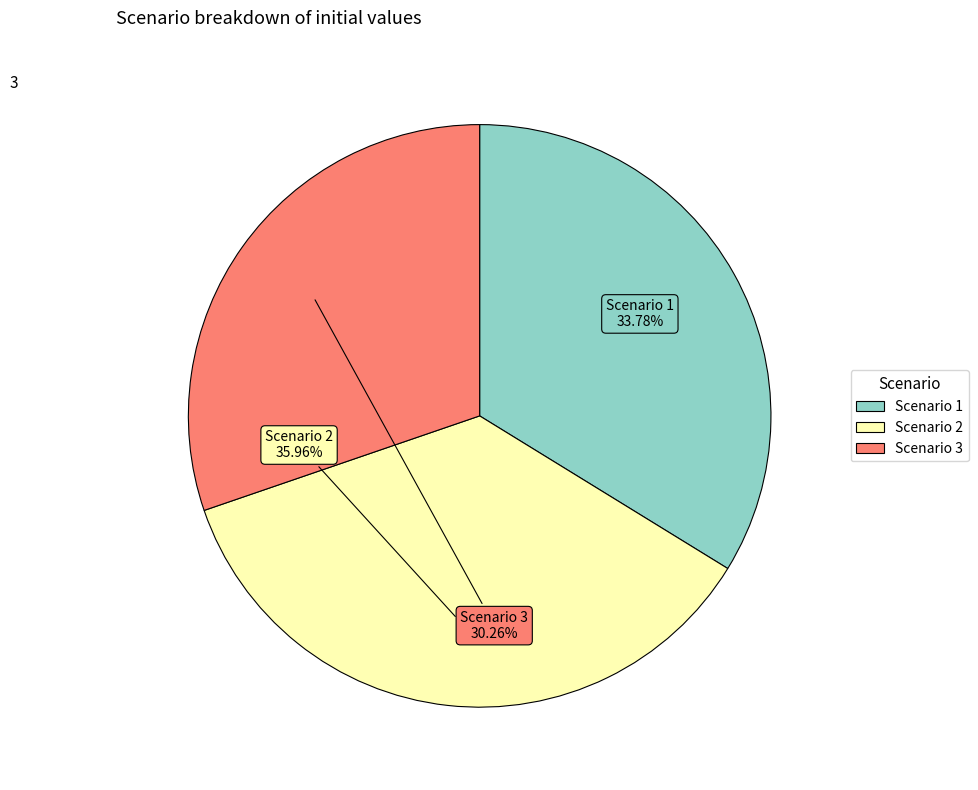

Combined, do Scenario 3 and Scenario 2 account for over 50%?

Yes